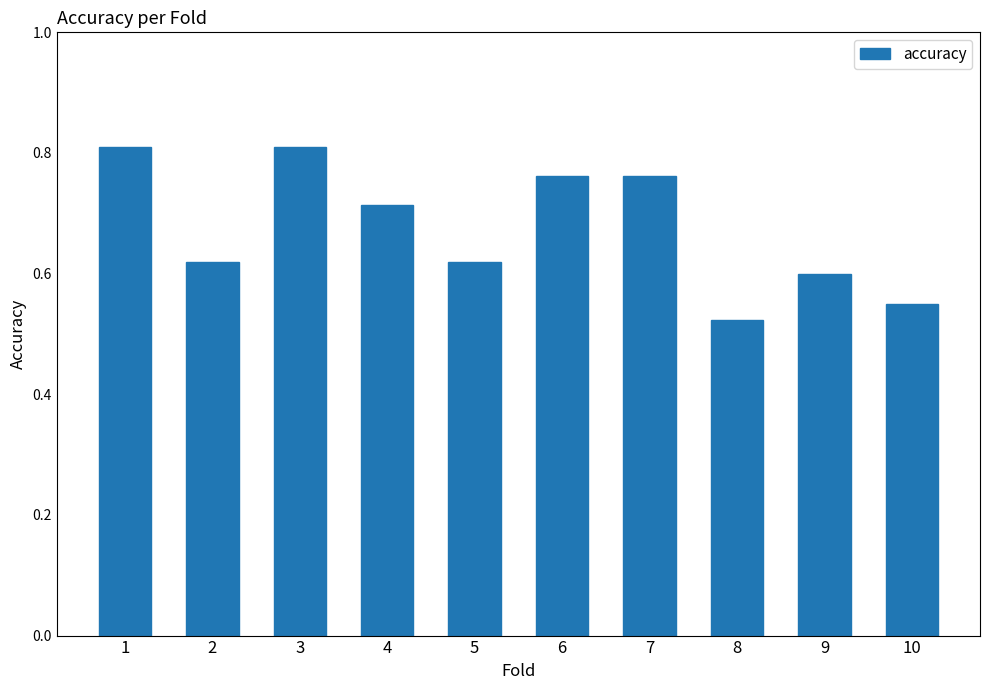

Is it true that the value at 9 is 0.4?

False